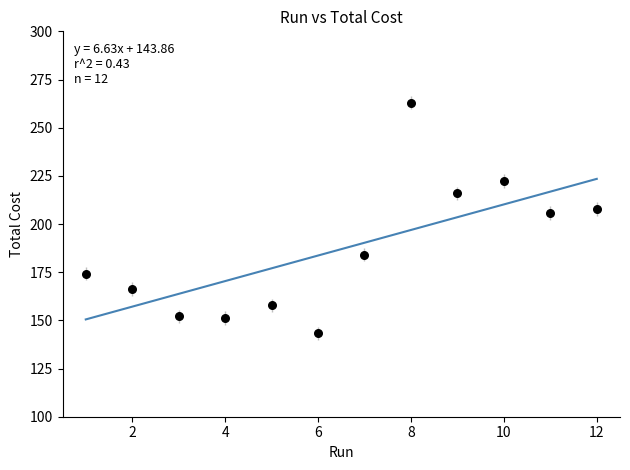

What Y value in the scatter plot is closest to 203?

205.7